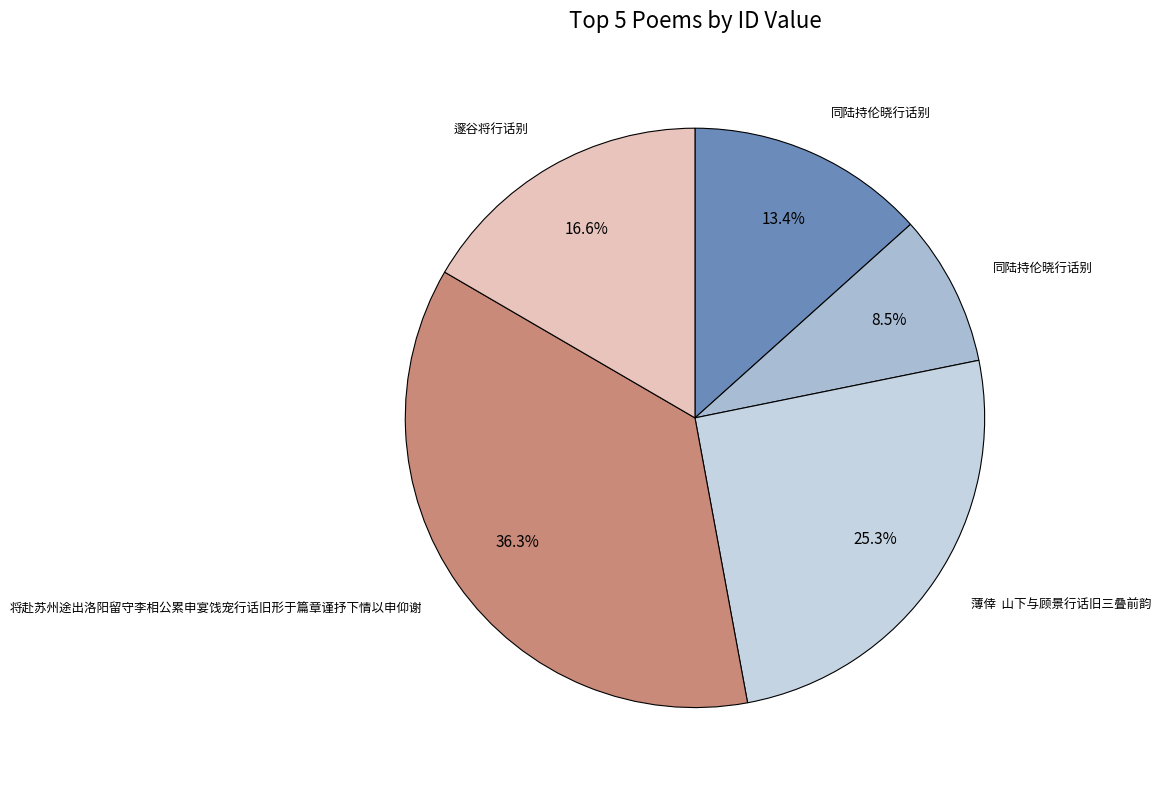

Does any single category account for the majority?

No